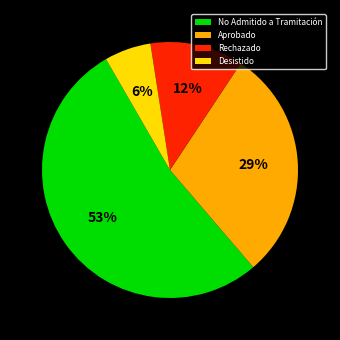

The Rechazado slice represents 12% of the pie. True or false?

True